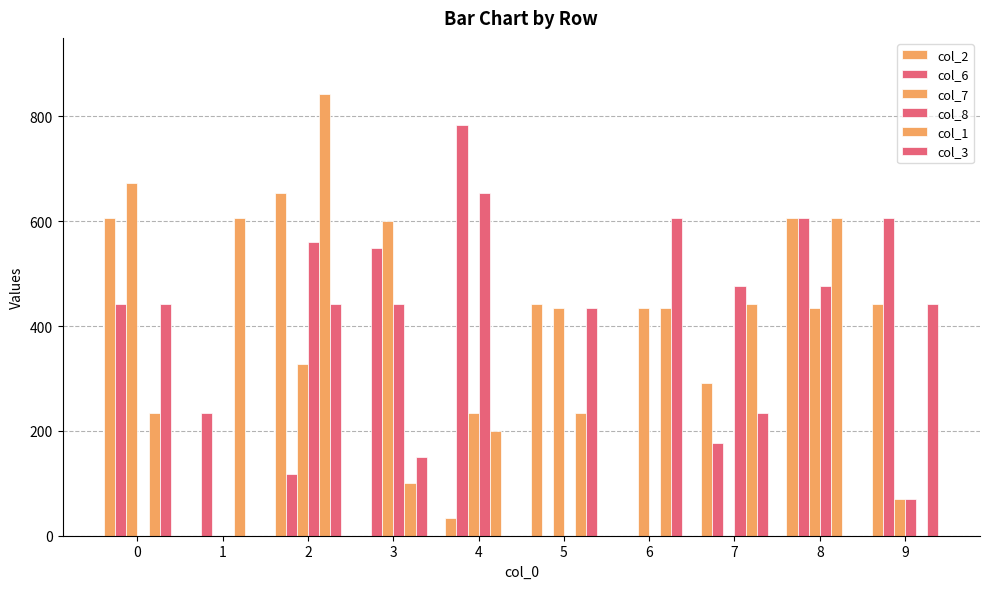

What is the spread (max minus min) of values at 6?

606.0